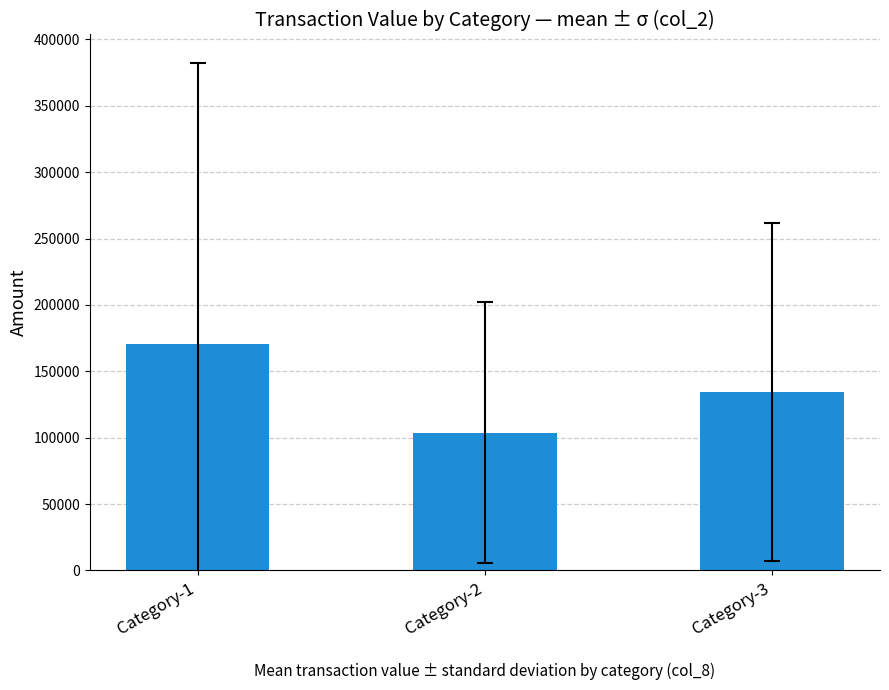

What is the difference between the values at Category-1 and Category-2?

66766.7